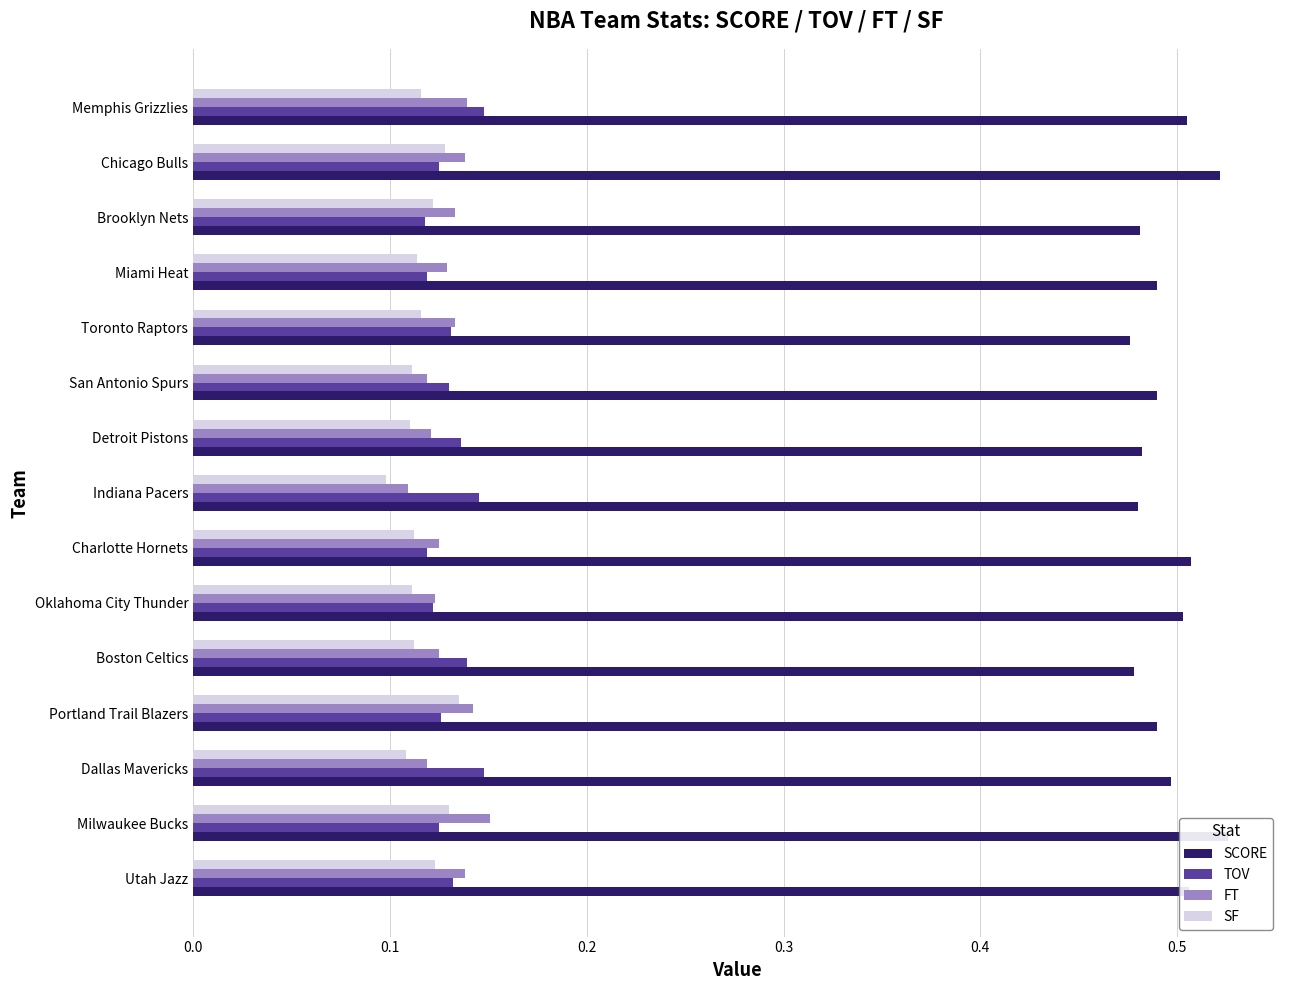

Reading left to right, transcribe all the data shown in this chart.

SCORE: 0.5	0.5	0.5	0.5	0.5	0.5	0.5	0.5	0.5	0.5	0.5	0.5	0.5	0.5	0.5
TOV: 0.1	0.1	0.1	0.1	0.1	0.1	0.1	0.1	0.1	0.1	0.1	0.1	0.1	0.1	0.1
FT: 0.1	0.2	0.1	0.1	0.1	0.1	0.1	0.1	0.1	0.1	0.1	0.1	0.1	0.1	0.1
SF: 0.1	0.1	0.1	0.1	0.1	0.1	0.1	0.1	0.1	0.1	0.1	0.1	0.1	0.1	0.1